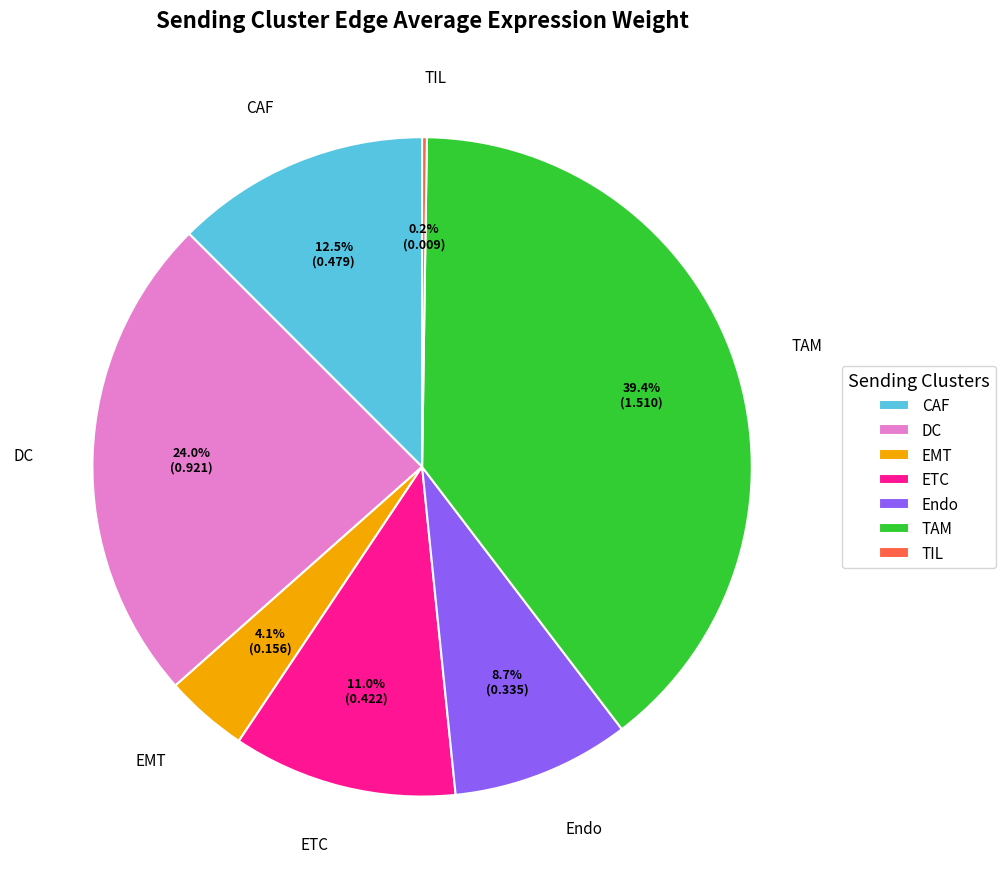

Which slice is the largest?

TAM